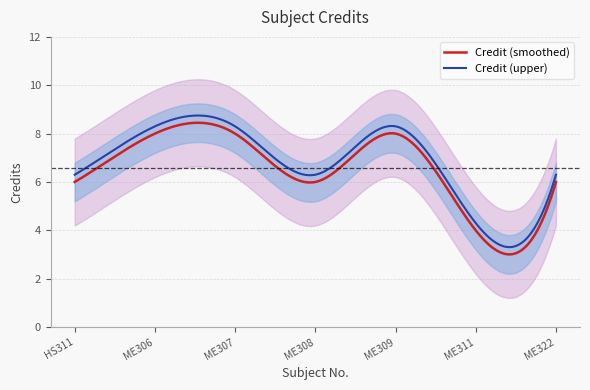

How many lines are shown in the chart?

1